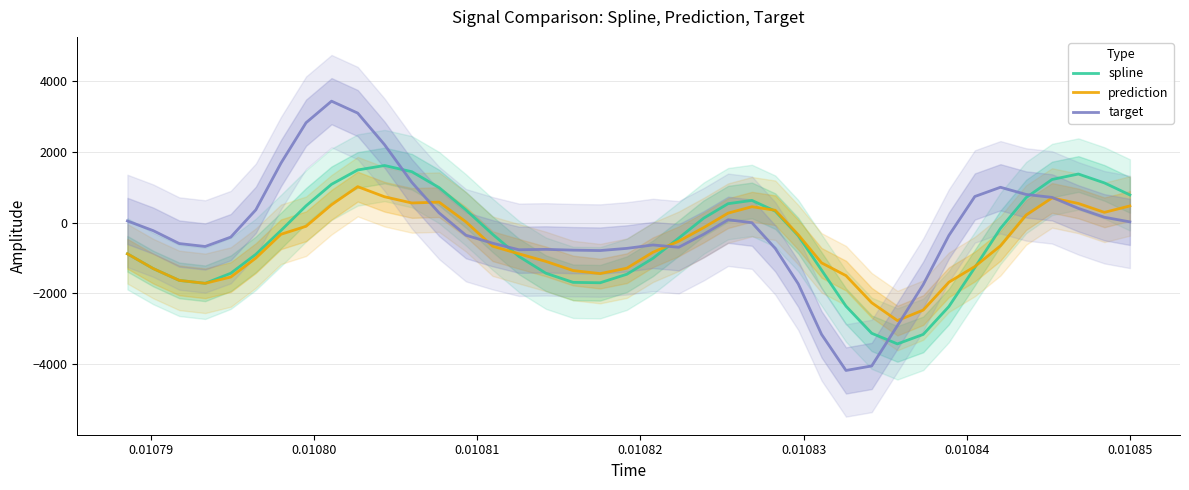

How many interior local valleys does the target series have?

5